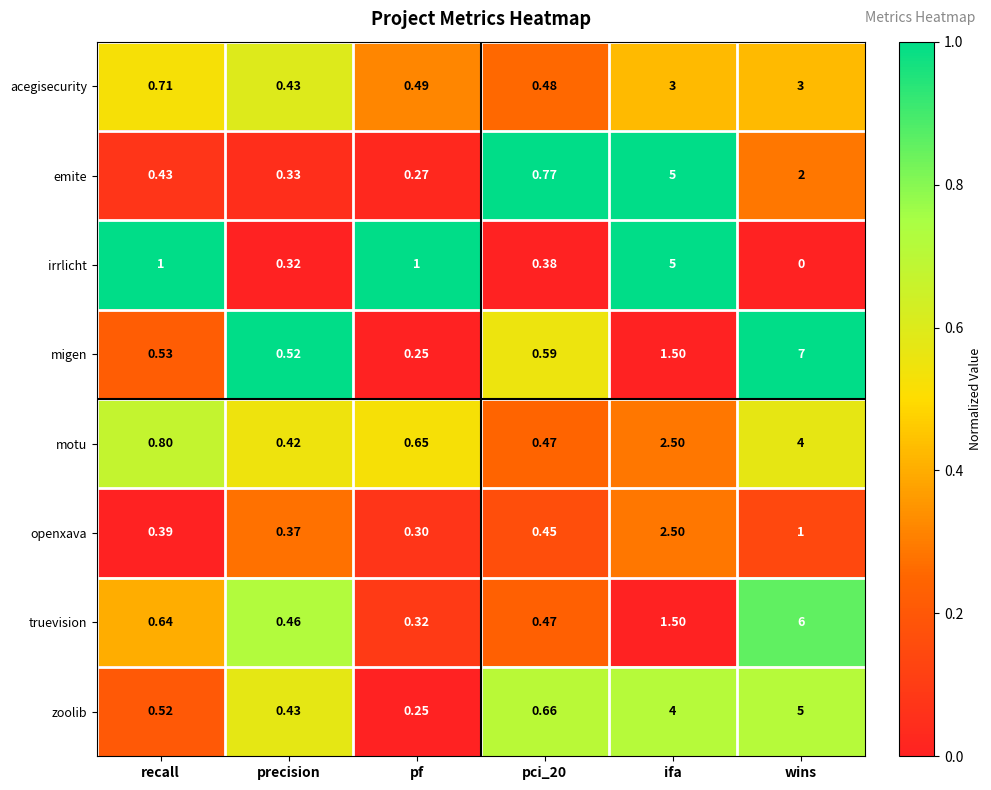

Which label corresponds to the largest value in the chart?

wins